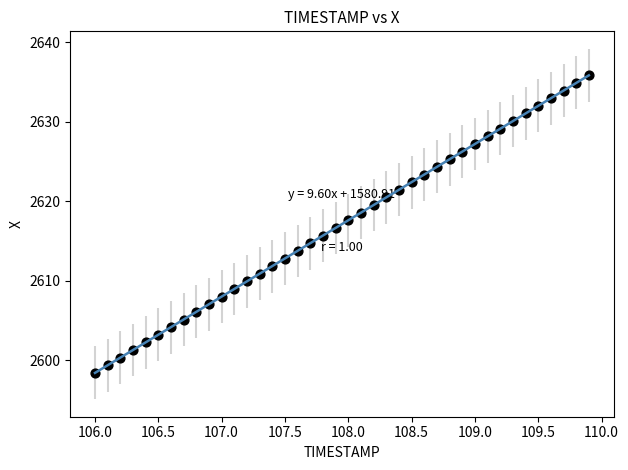

What is the range of X values (max minus min)?

3.9